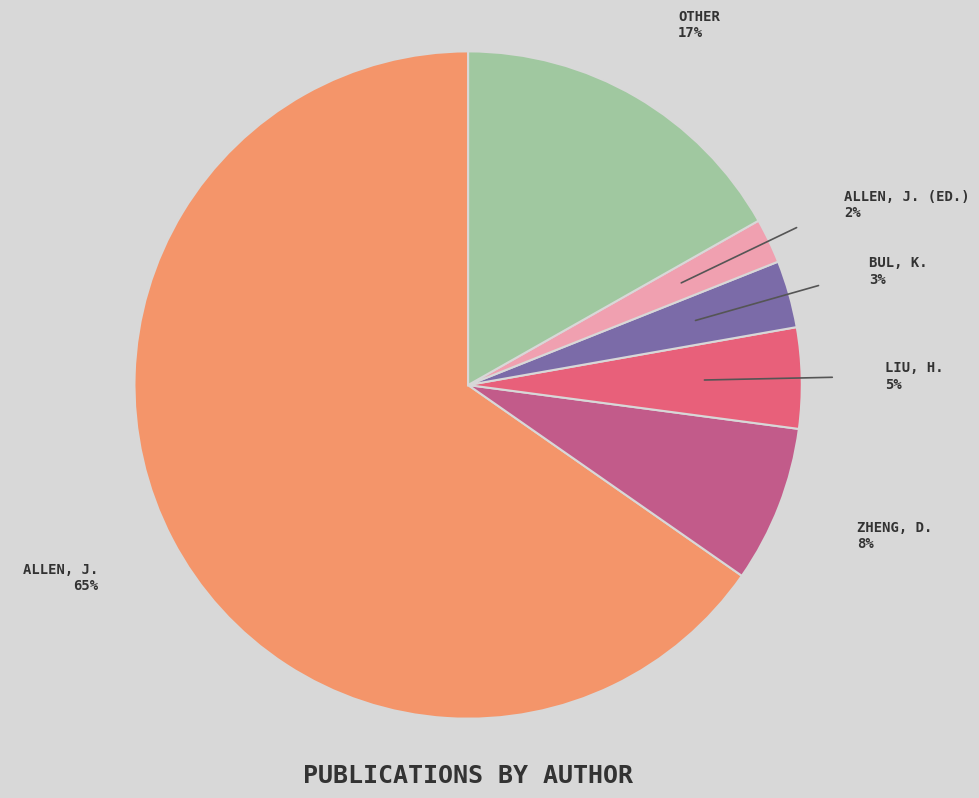

To the nearest percent, what is the average slice percentage?

17%